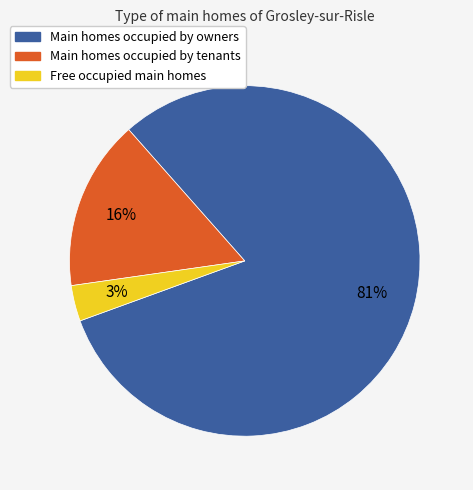

Does any single category account for the majority?

Yes